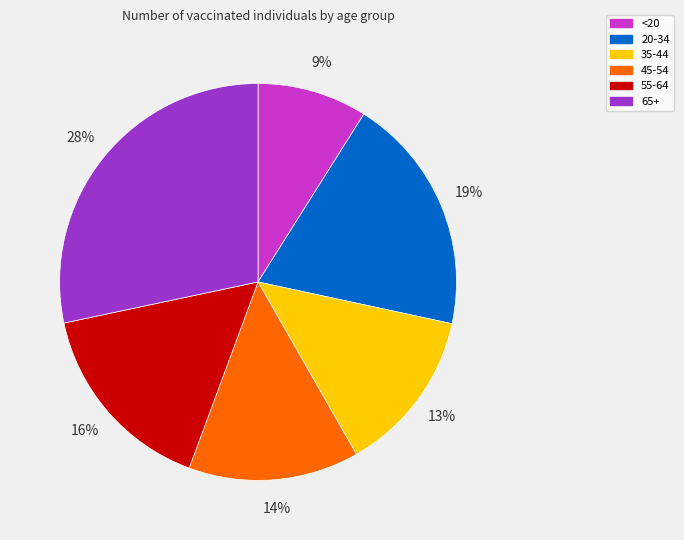

To the nearest percent, what is the combined percentage of 45-54 and 55-64?

30%